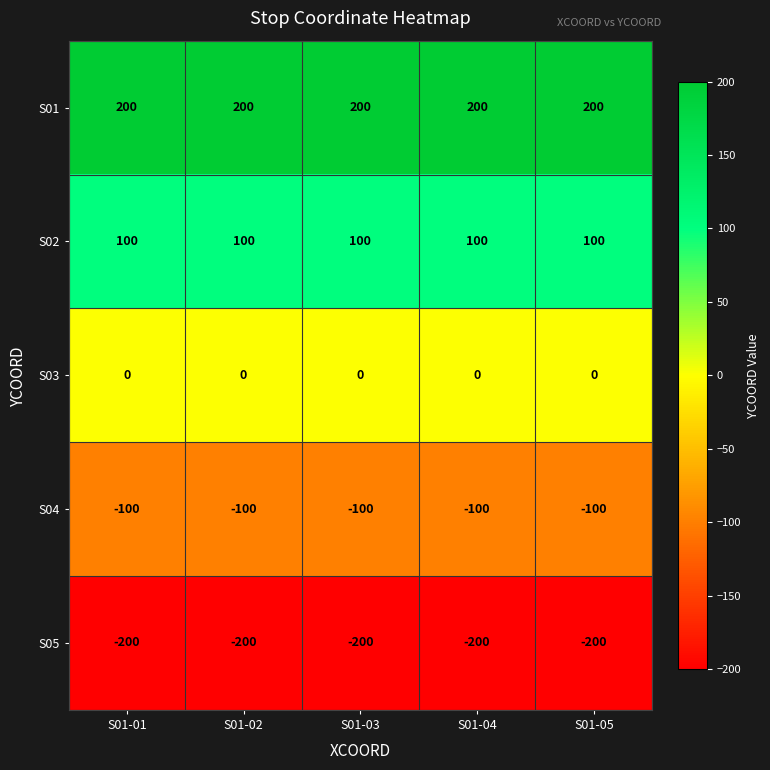

What is the difference between the highest and lowest values at S01-02?

400